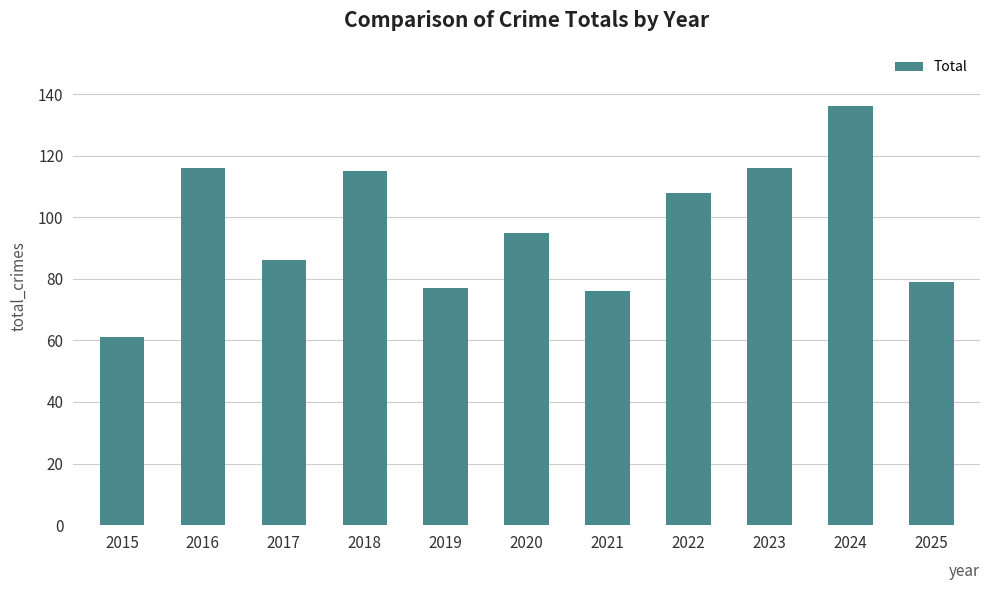

The value at 2021 is 113. True or false?

False